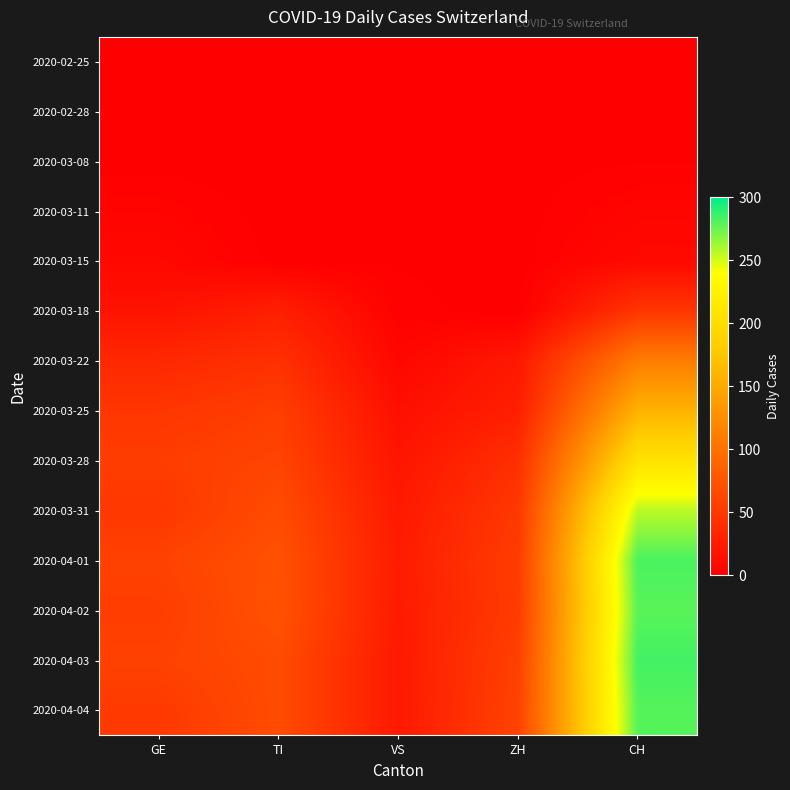

Reading left to right, list all the values displayed in this chart.

2020-02-25: GE=0	TI=0	VS=0	ZH=0	CH=0
2020-02-28: GE=0	TI=0	VS=0	ZH=0	CH=0
2020-03-08: GE=0	TI=0	VS=1	ZH=0	CH=1
2020-03-11: GE=4	TI=0	VS=1	ZH=0	CH=5
2020-03-15: GE=8	TI=0	VS=1	ZH=0	CH=9
2020-03-18: GE=17	TI=28	VS=2	ZH=0	CH=47
2020-03-22: GE=36	TI=43	VS=7	ZH=22	CH=110
2020-03-25: GE=48	TI=55	VS=14	ZH=28	CH=157
2020-03-28: GE=54	TI=60	VS=19	ZH=42	CH=206
2020-03-31: GE=49	TI=67	VS=23	ZH=50	CH=256
2020-04-01: GE=58	TI=72	VS=25	ZH=54	CH=282
2020-04-02: GE=54	TI=73	VS=24	ZH=53	CH=279
2020-04-03: GE=58	TI=67	VS=23	ZH=57	CH=284
2020-04-04: GE=51	TI=67	VS=23	ZH=59	CH=280